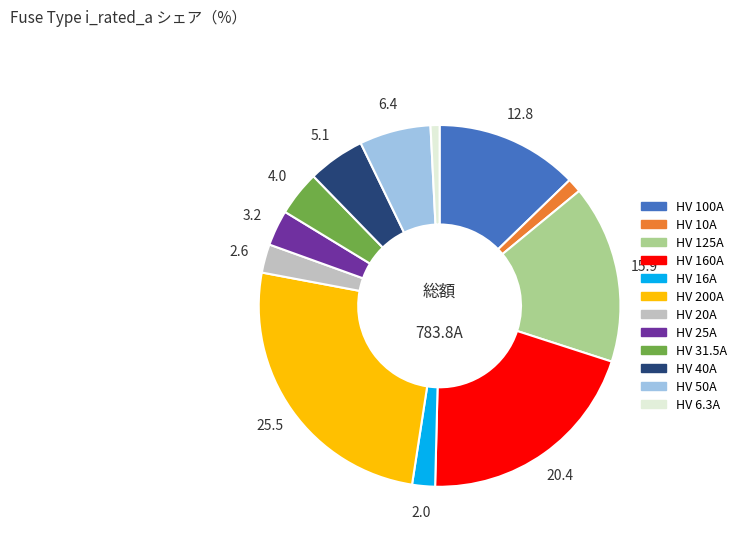

The HV 40A slice represents 1% of the pie. True or false?

False